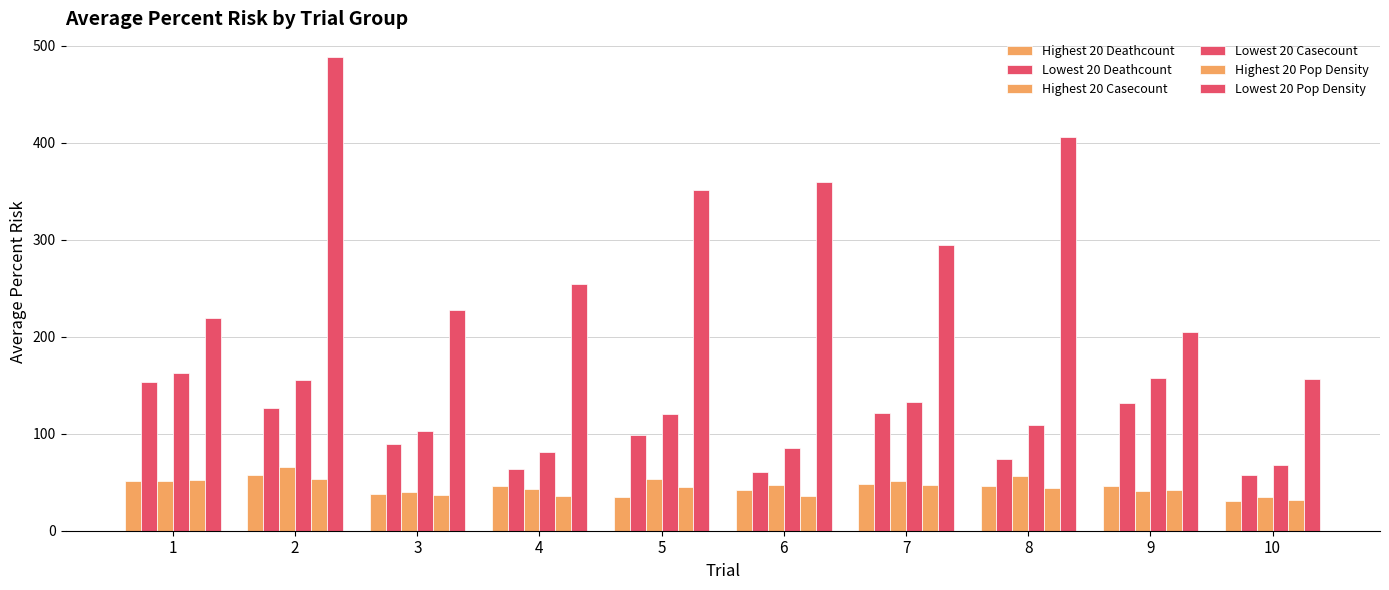

At how many categories does at least one series exceed 296?

4